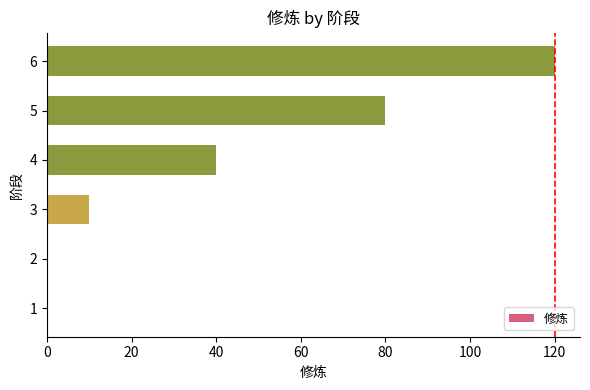

Which category has the highest value across all series?

6